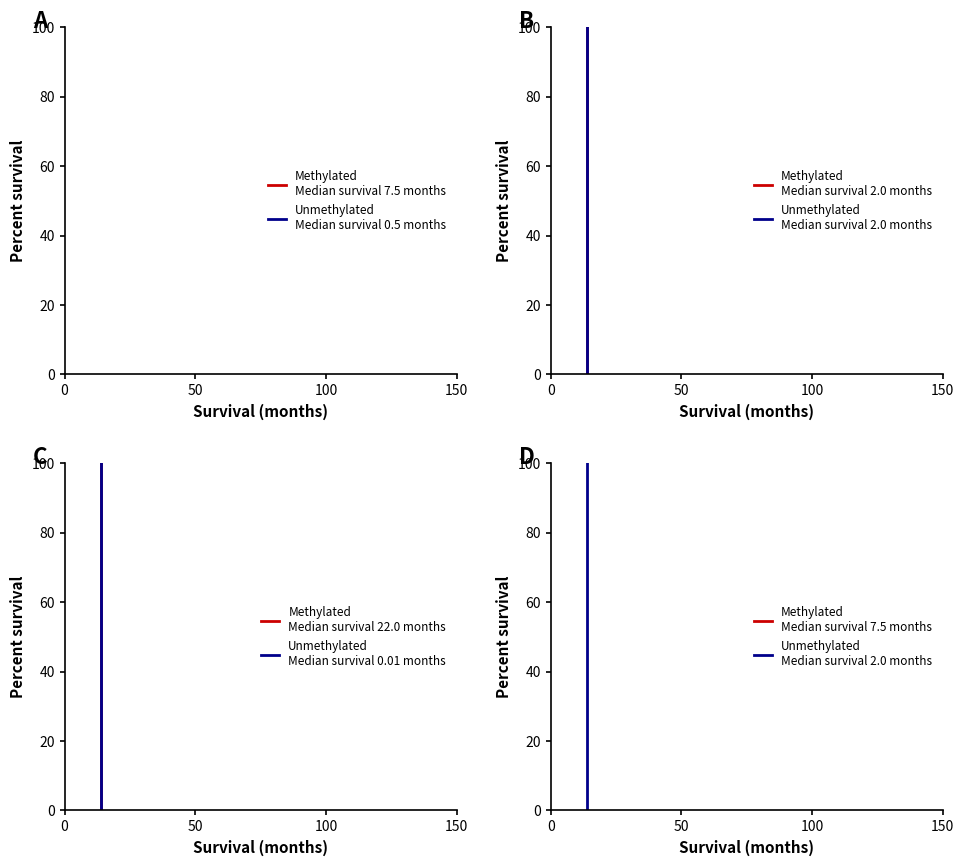

The value of col_1 at 0 is 145.0. True or false?

False